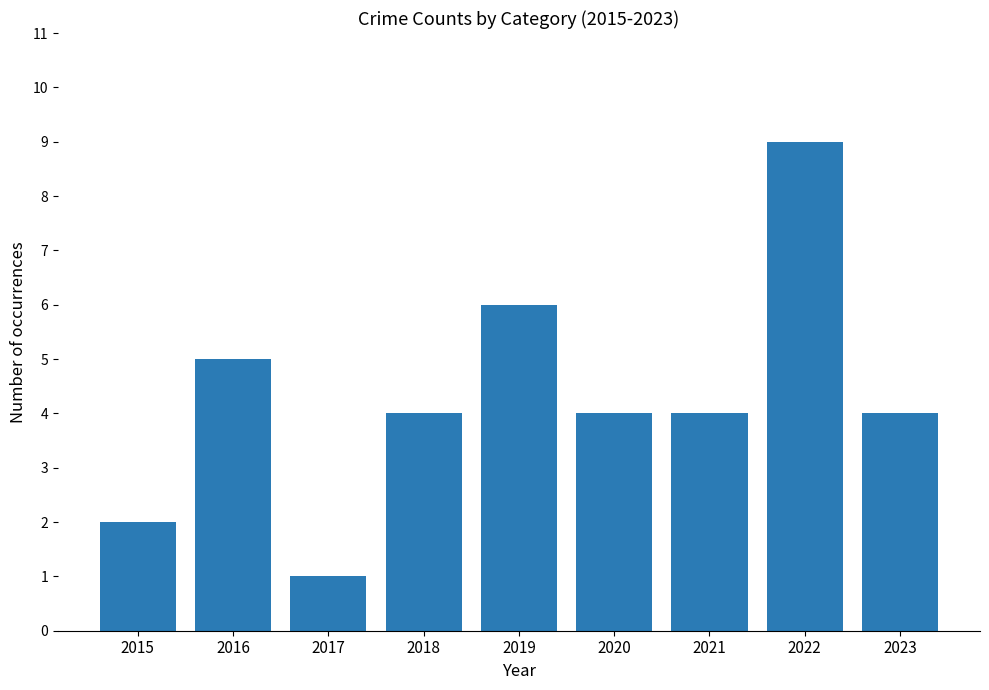

What is the value of the 5th bar from the left?

6